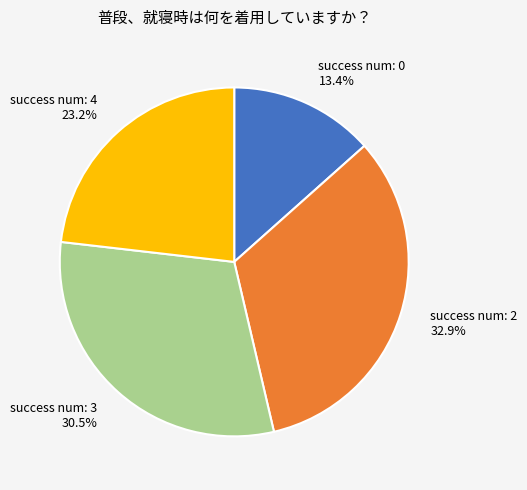

Is there a majority slice in this chart?

No